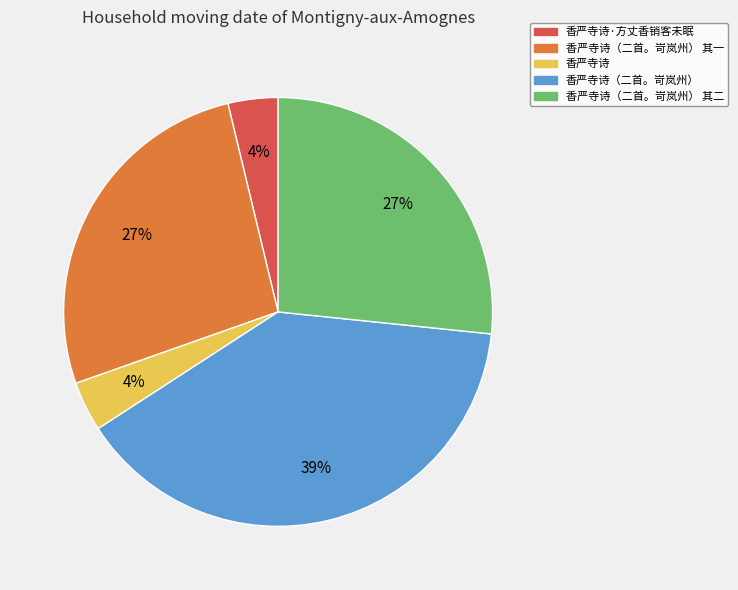

Which category has the biggest portion of the pie?

香严寺诗（二首。岢岚州）